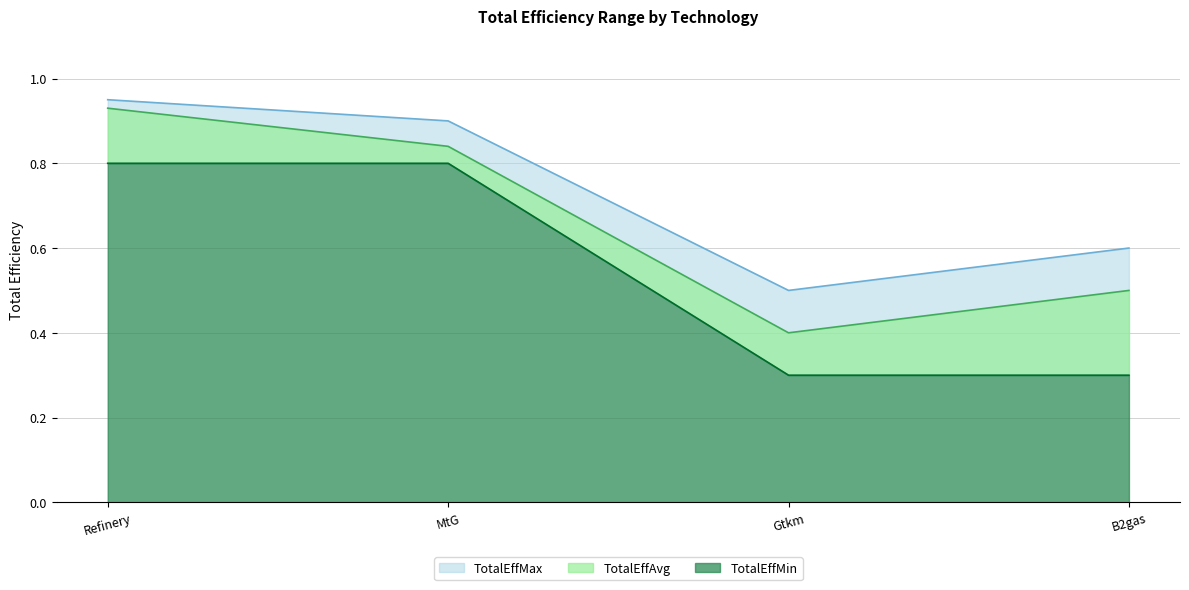

Rank the series by their average value, from lowest to highest.

TotalEffMin, TotalEffAvg, TotalEffMax